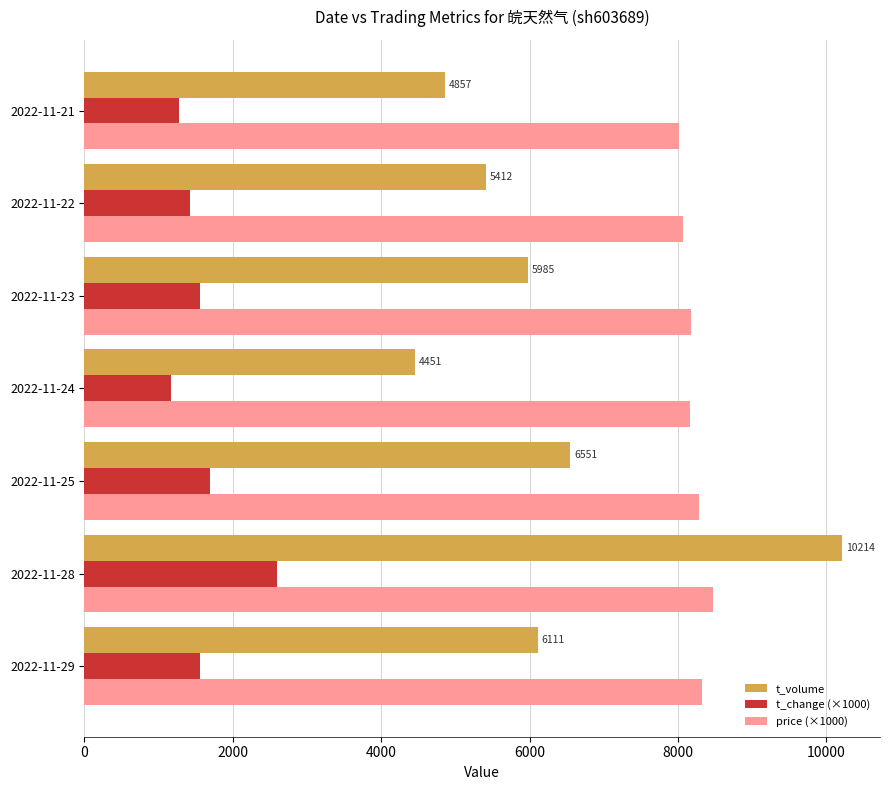

List the series in order of their overall mean, highest first.

price (×1000), t_volume, t_change (×1000)